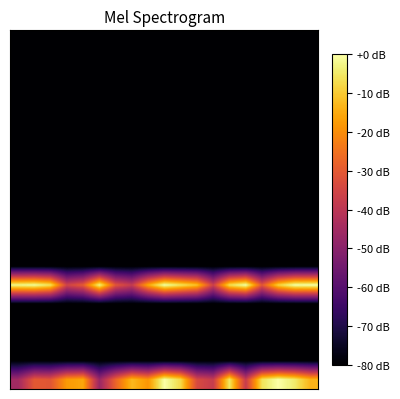

What is the smallest value displayed?

-80.0